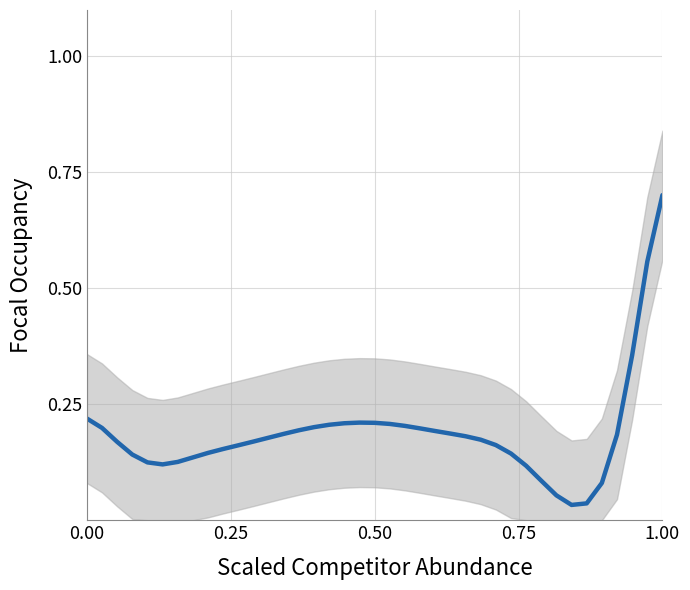

What is the value of the 26th point from the left?

0.2